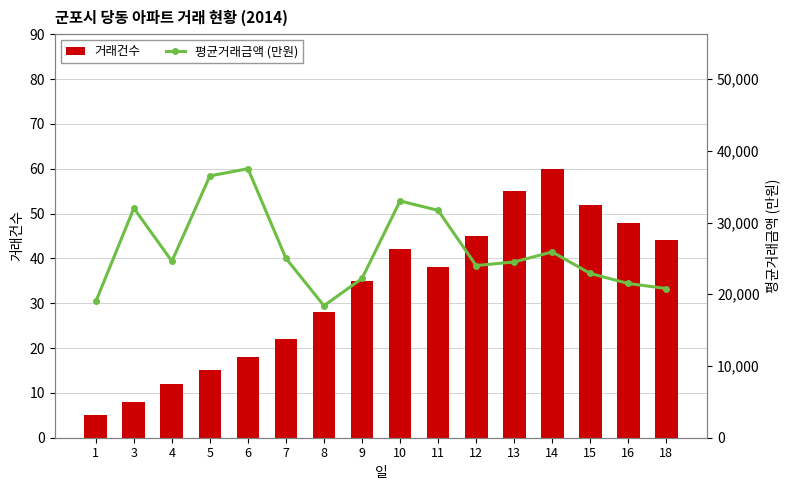

What is the value of the 거래건수 bar at the 12th from the left?

55